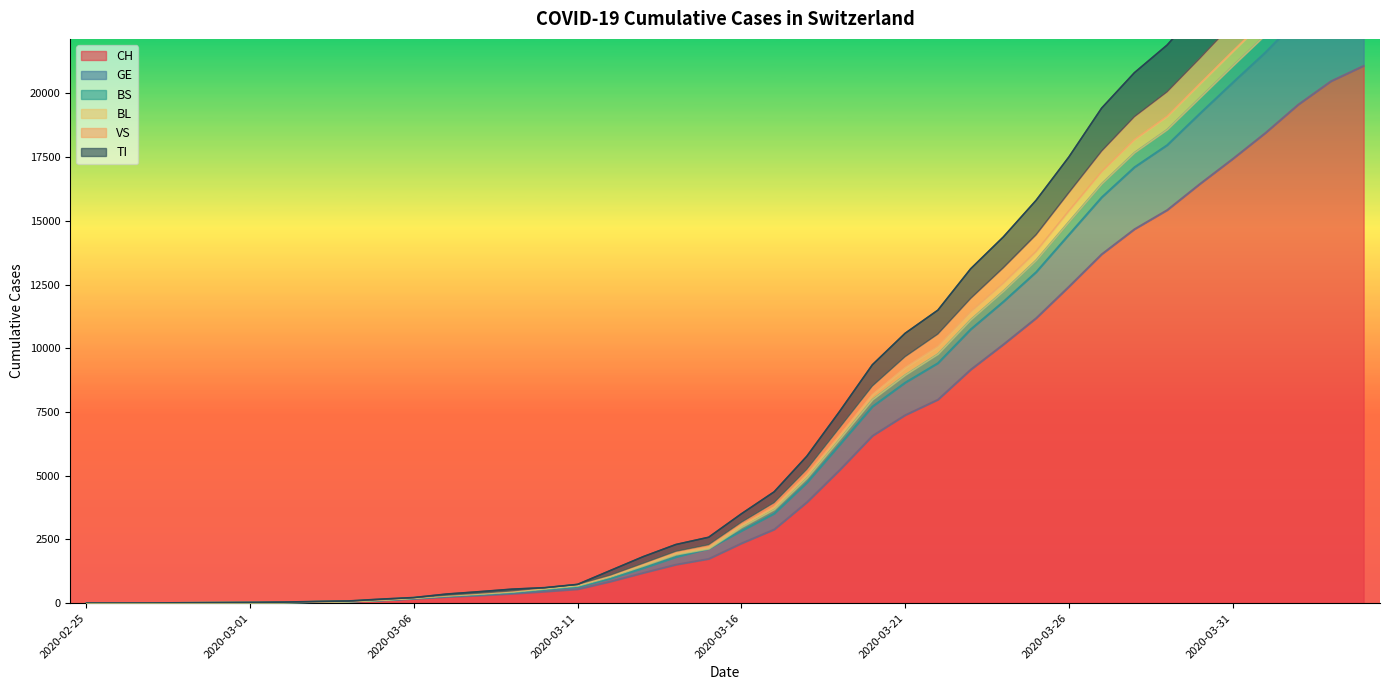

True or false: BS and CH cross at least once.

False